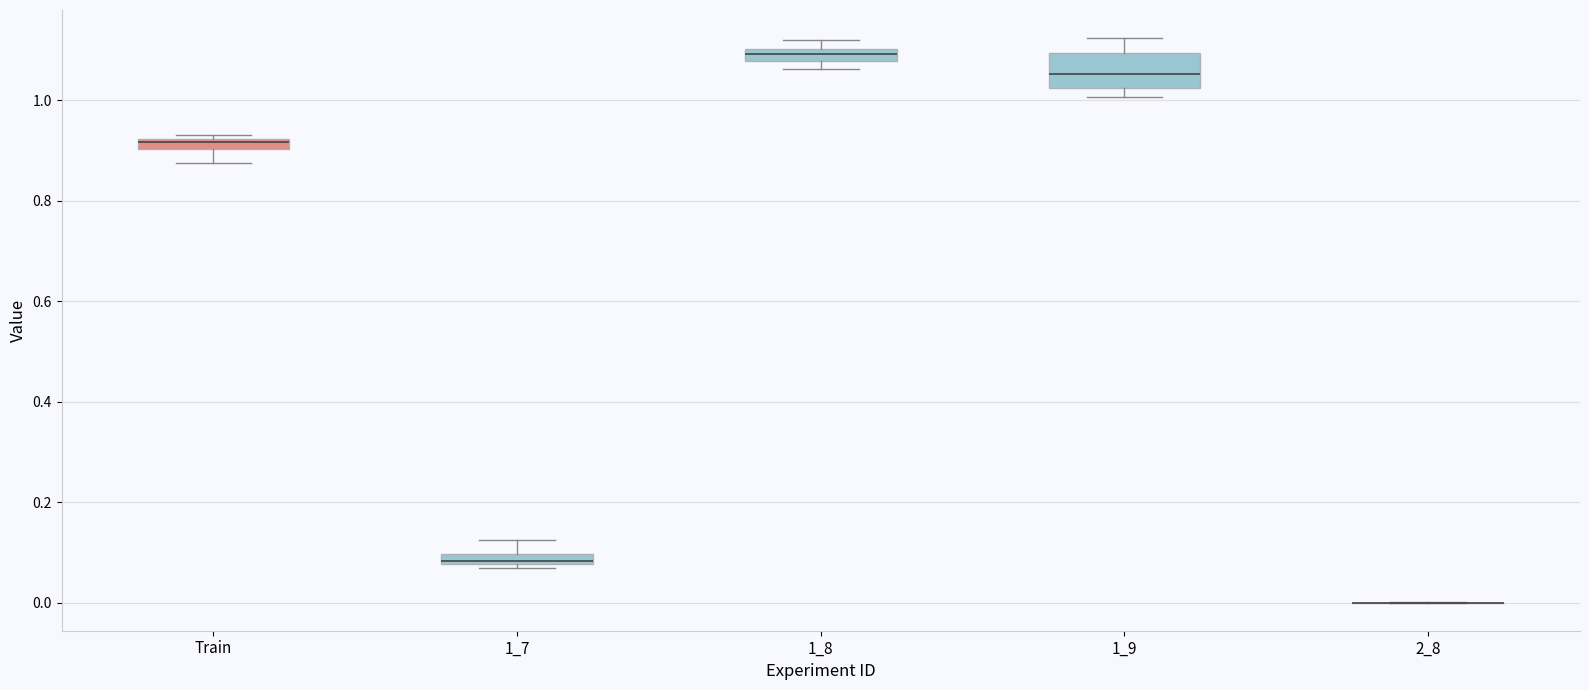

Where is the lower edge of the box for 1_7 on the y-axis? The values are not printed on the chart, so give them approximately, as read against the axis.

0.08